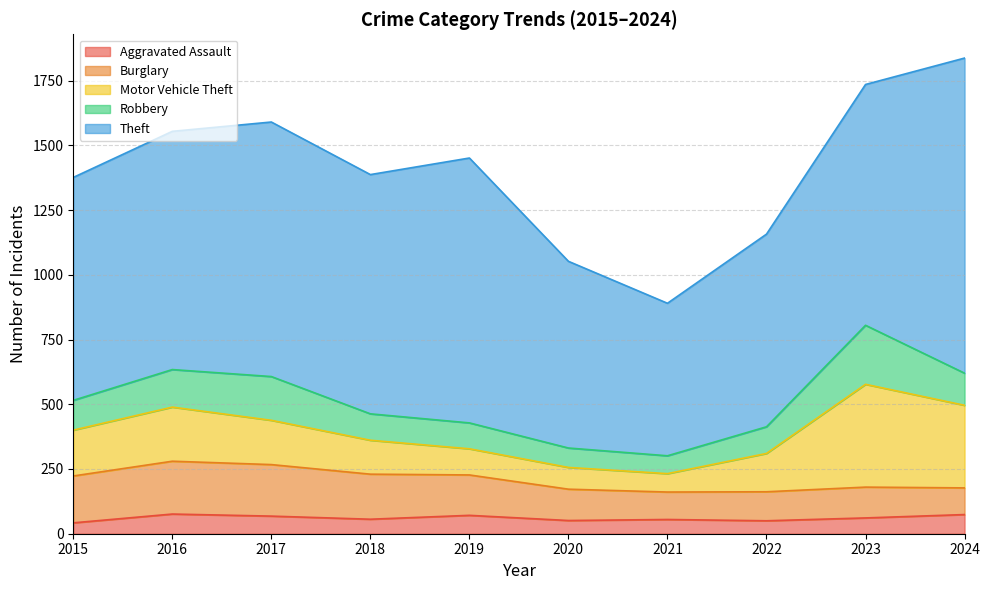

Which category has the highest value in the Theft series?

2024